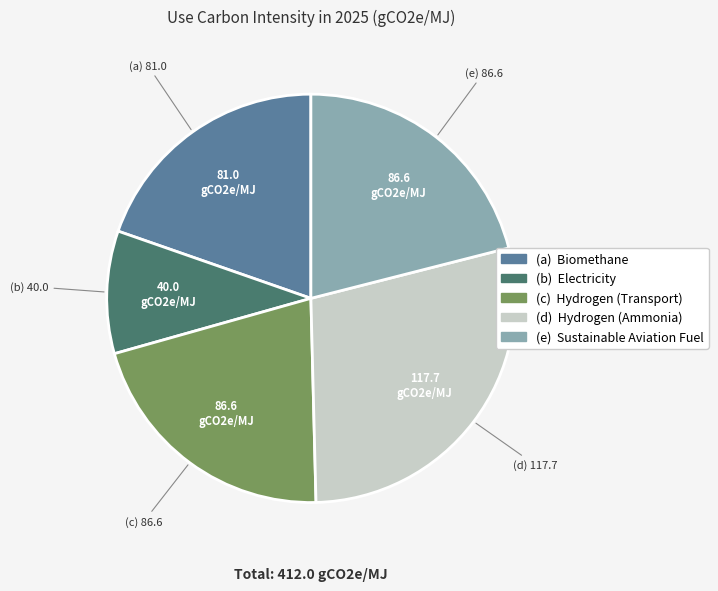

Does any single category account for the majority?

No